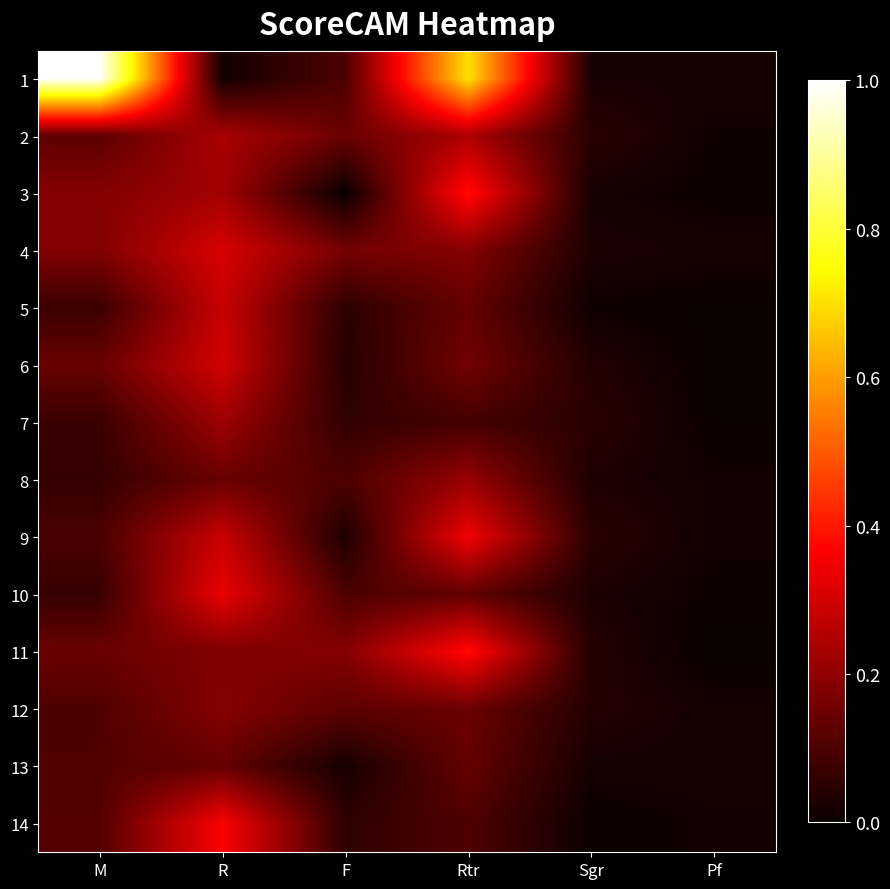

Which series has the largest range (max minus min)?

1